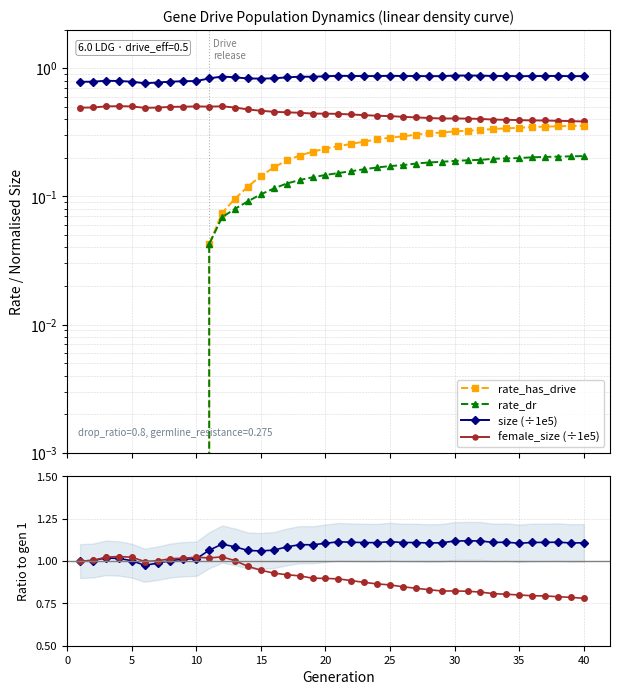

How many values in rate_has_drive are above zero?

30